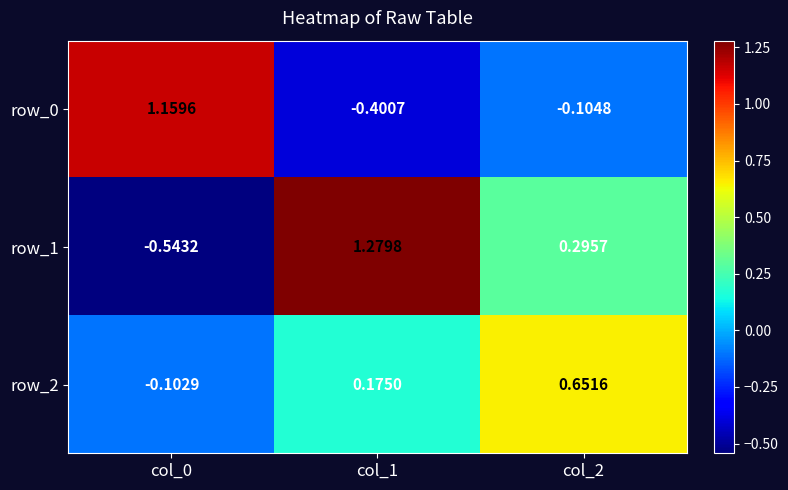

At which category does the chart reach its peak across all series?

col_1